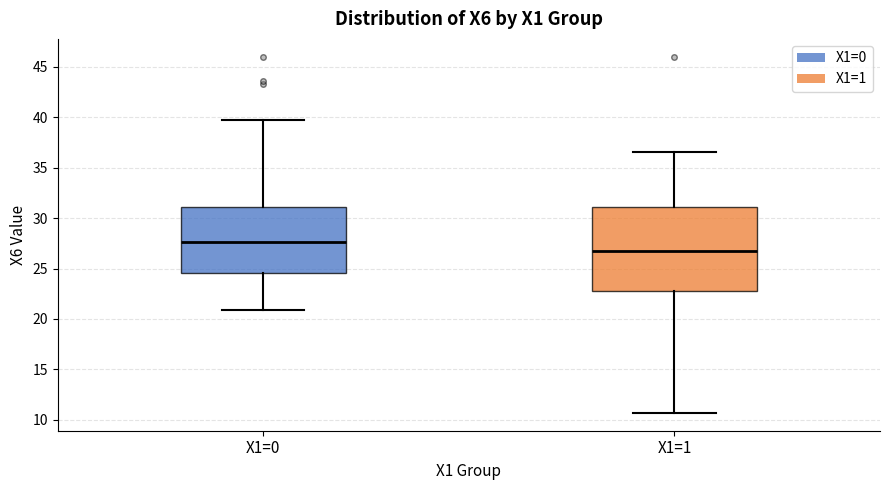

Where does the lower whisker of the box for X1=1 end on the y-axis? The values are not printed on the chart, so give them approximately, as read against the axis.

10.5